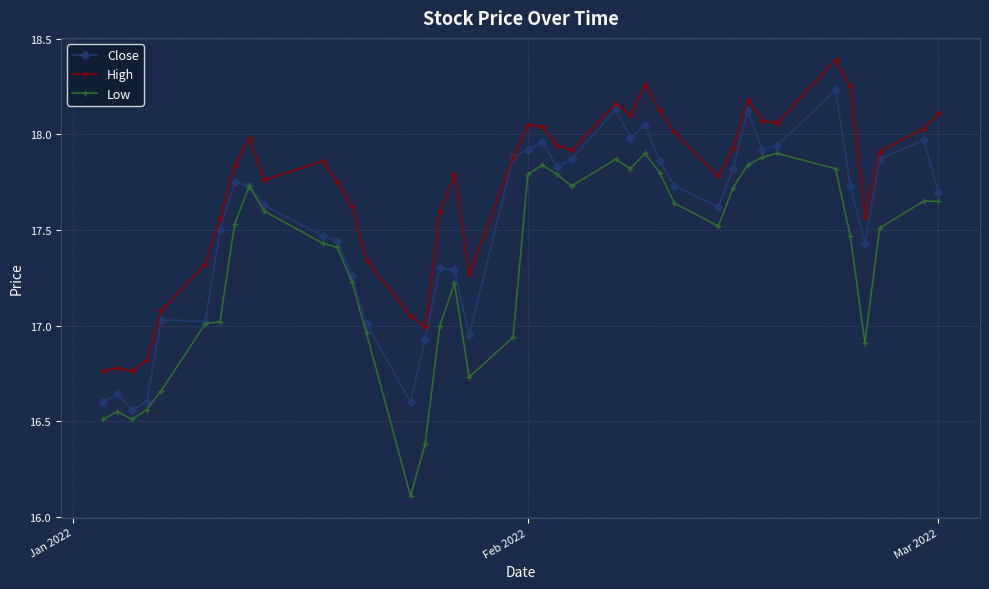

How many lines are shown in the chart?

3